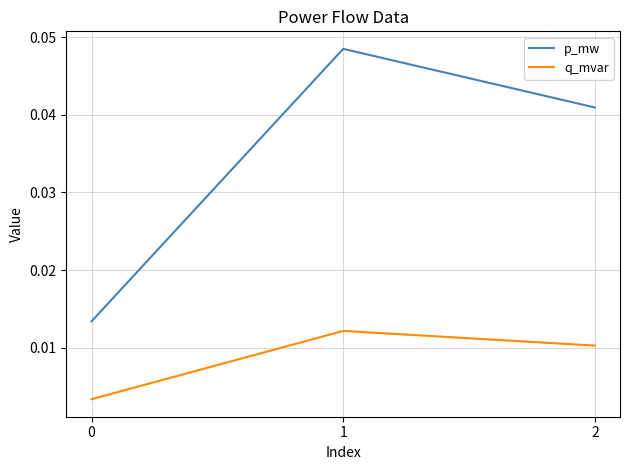

List the series in order of their peak value, highest first.

p_mw, q_mvar